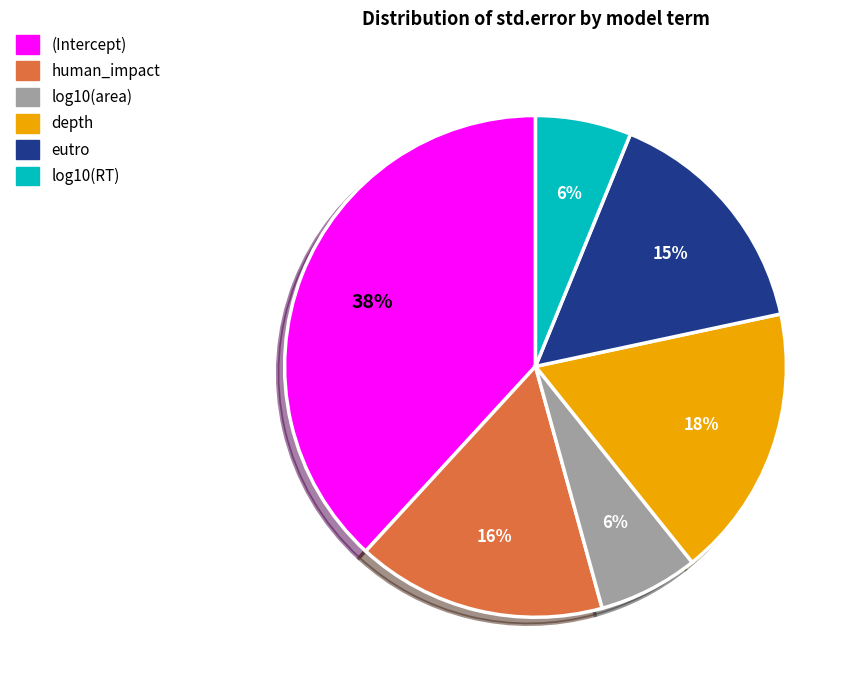

Between log10(RT) and human_impact, which is larger?

human_impact